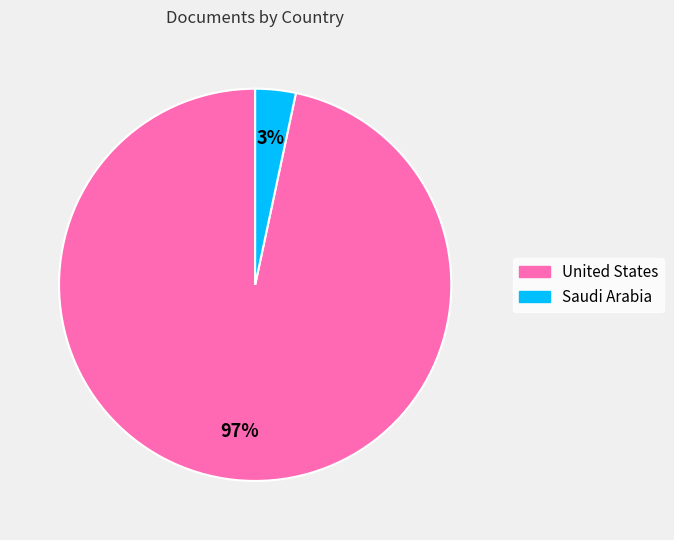

Which category has the biggest portion of the pie?

United States